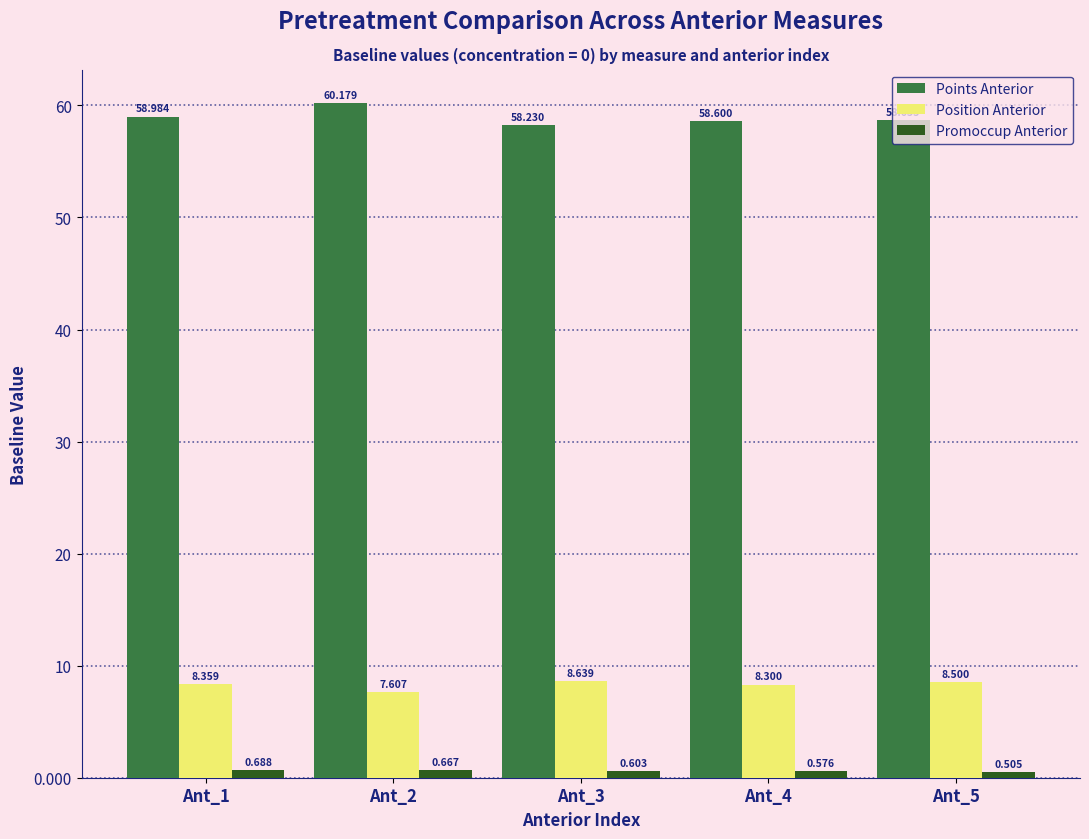

What is the greatest value displayed?

60.2